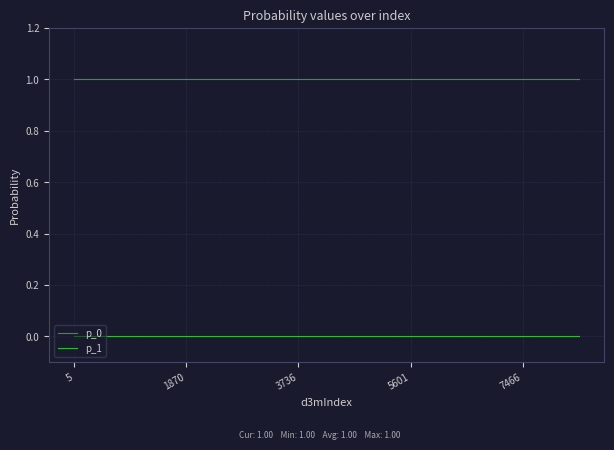

True or false: p_0 and p_1 cross at least once.

False